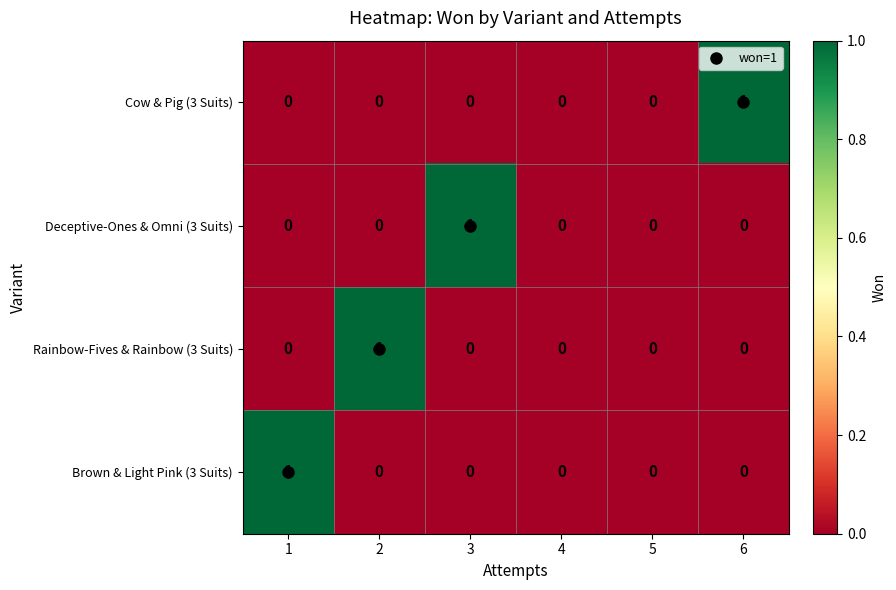

Which series changed the most between 1 and 5?

Brown & Light Pink (3 Suits)